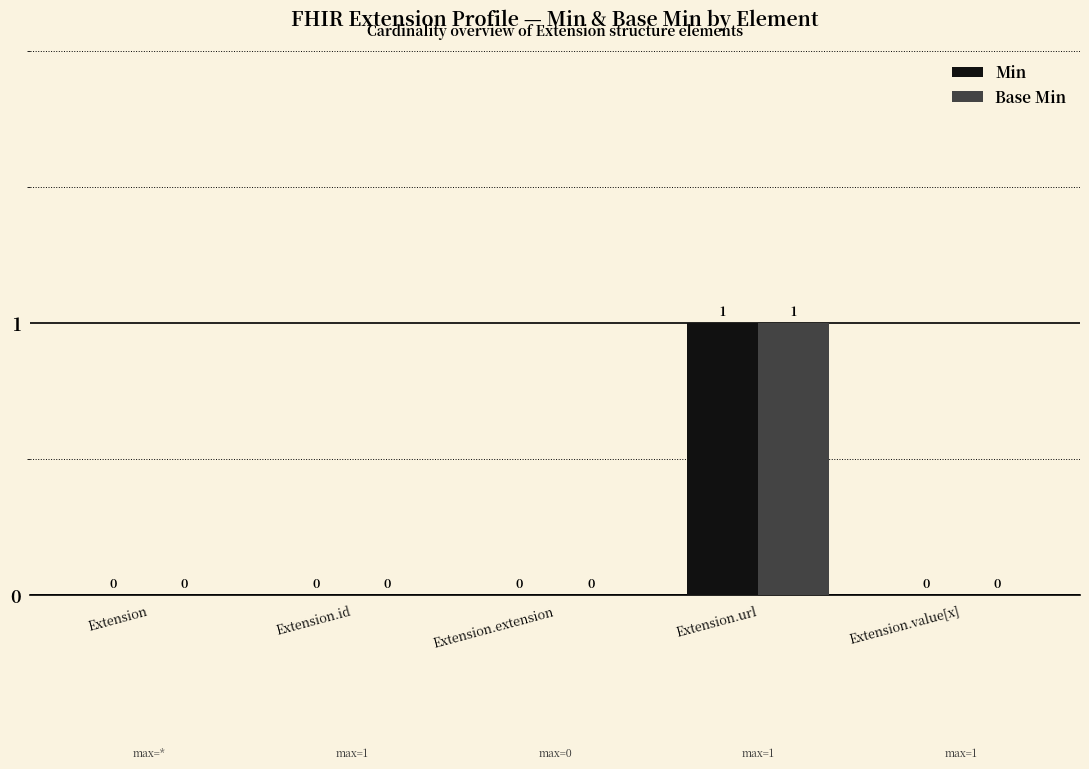

Reading right to left, what are all the values shown in this chart?

Min: 0	1	0	0	0
Base Min: 0	1	0	0	0